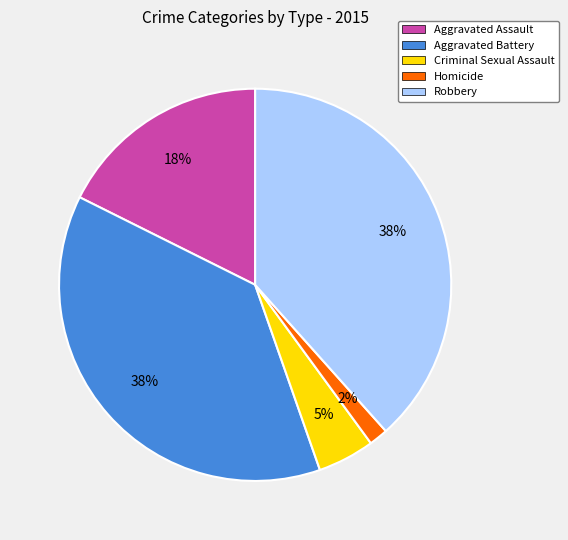

Does any single category account for the majority?

No